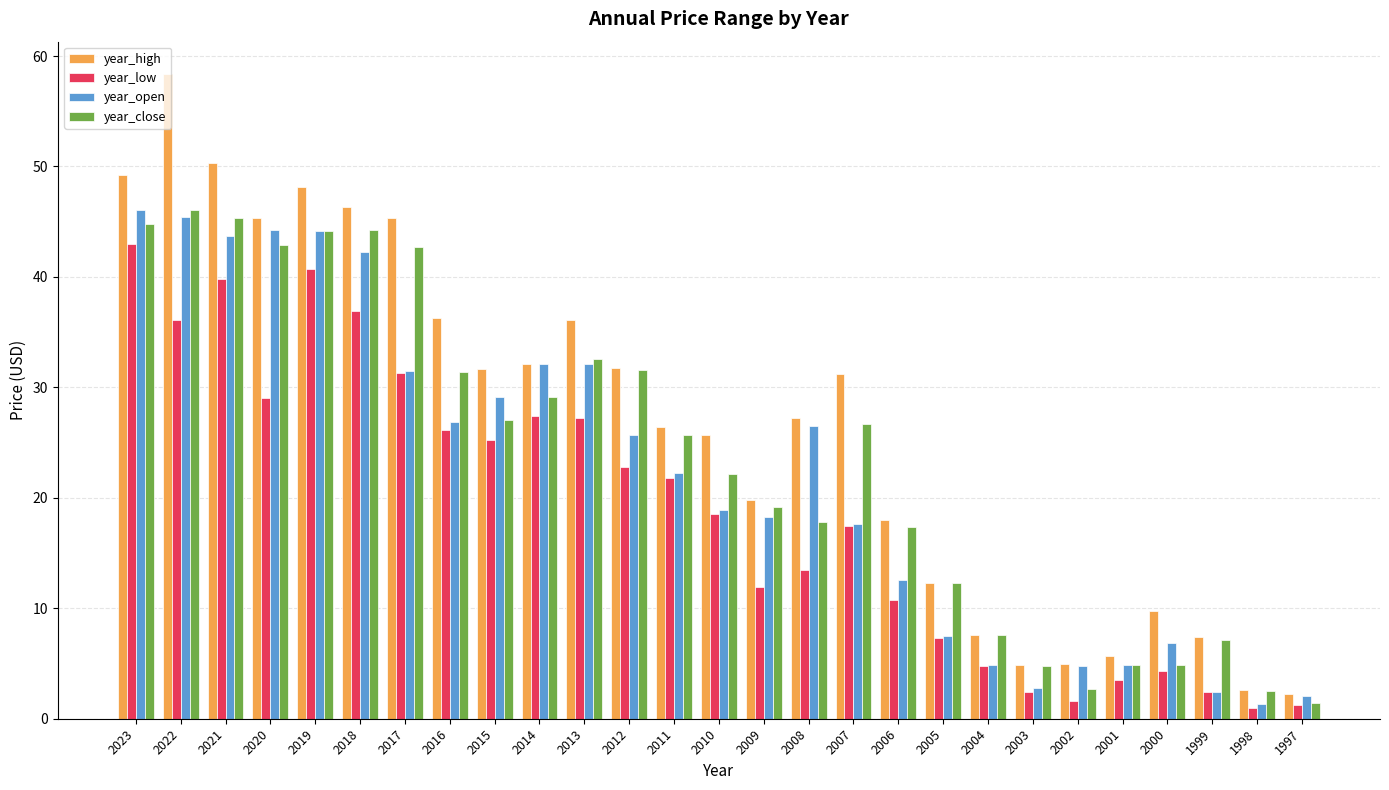

How many series are shown in this chart?

4